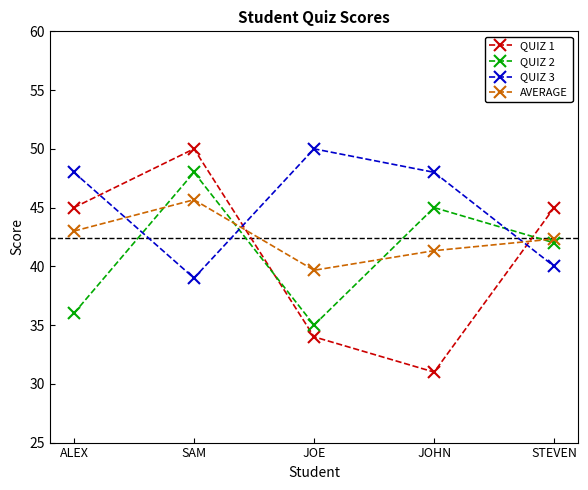

What is the smallest value displayed?

31.0